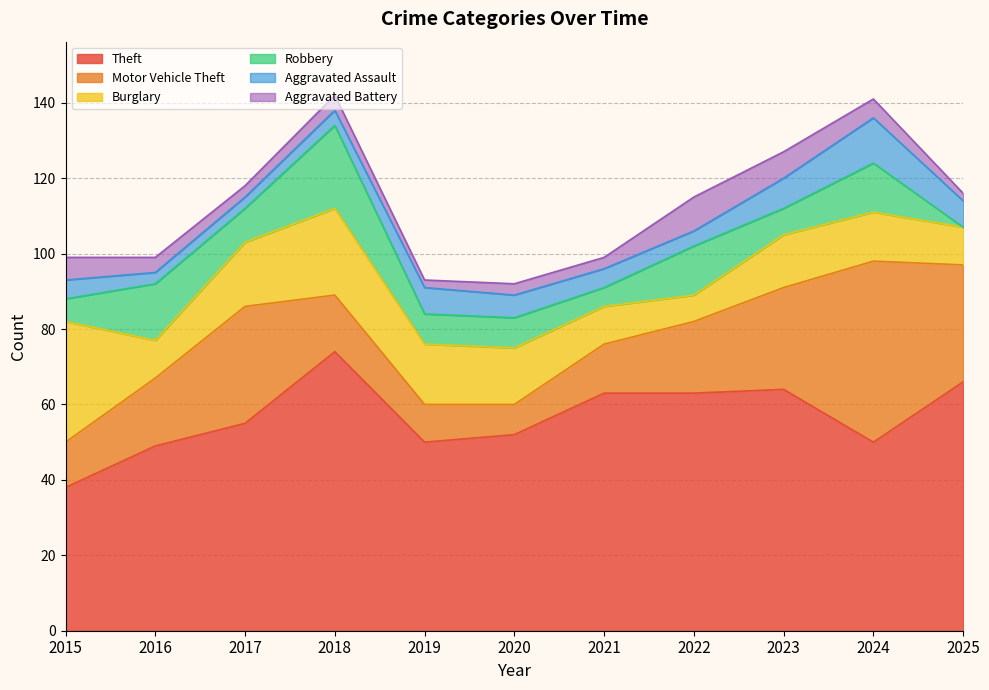

What is the value of the Motor Vehicle Theft point at the 9th from the left?

27